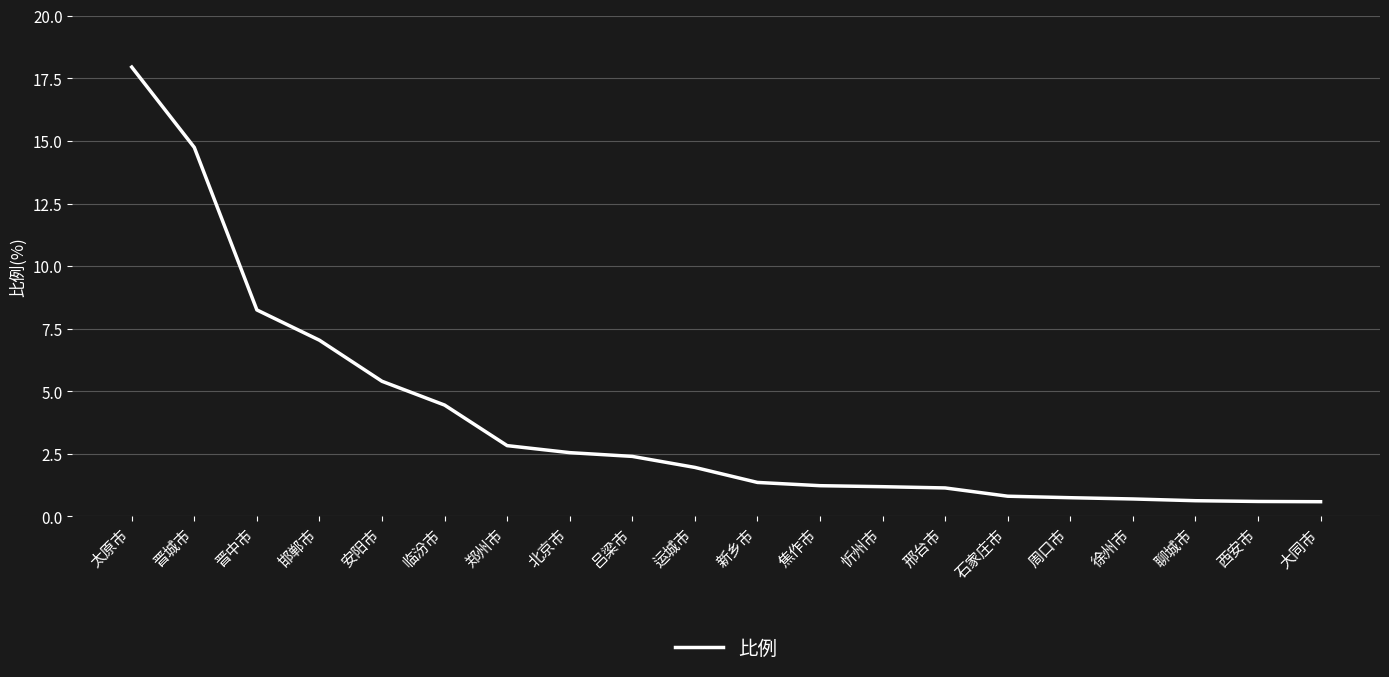

What is the approximate value at 焦作市?

1.2